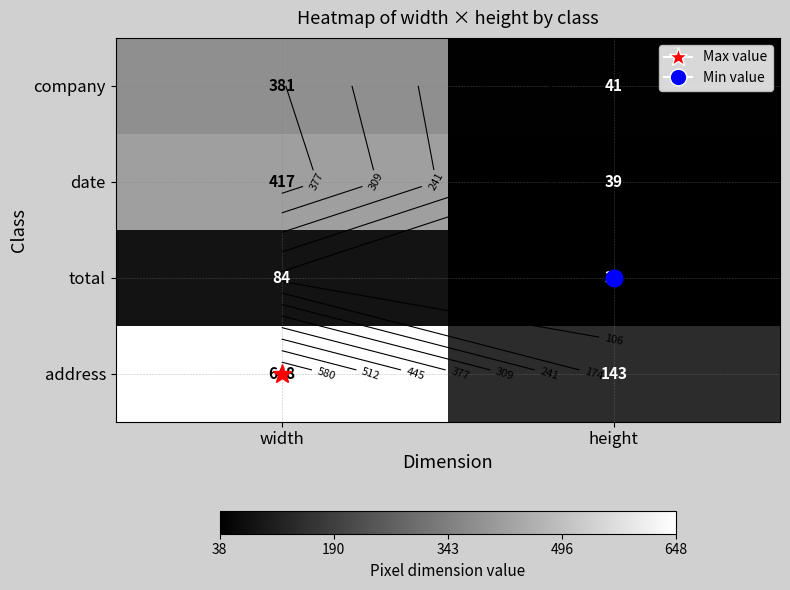

At which label does company reach its peak?

width